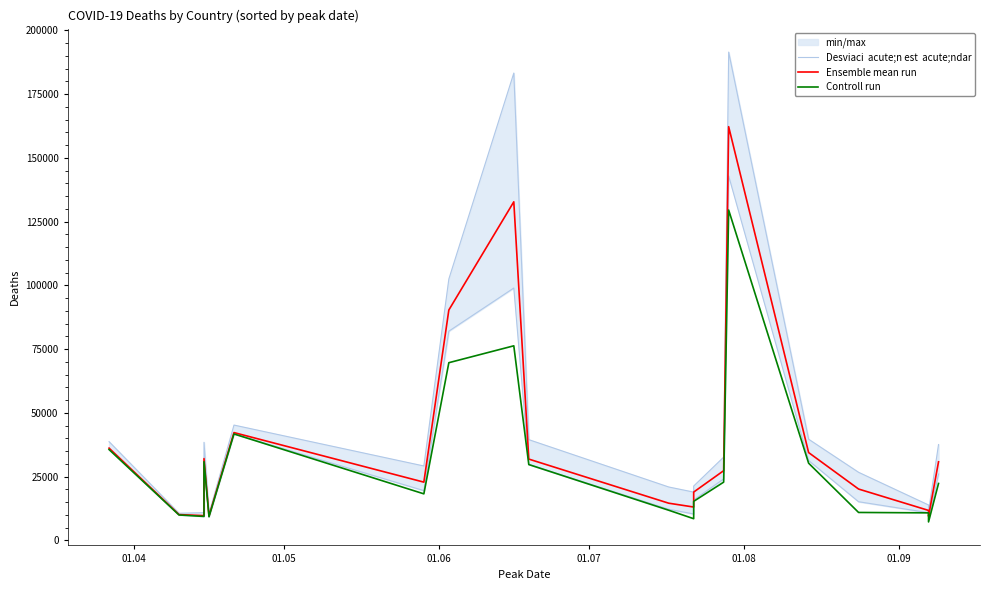

Is the value of Ensemble mean run at 01.04 greater than the value of Controll run at 11?

Yes